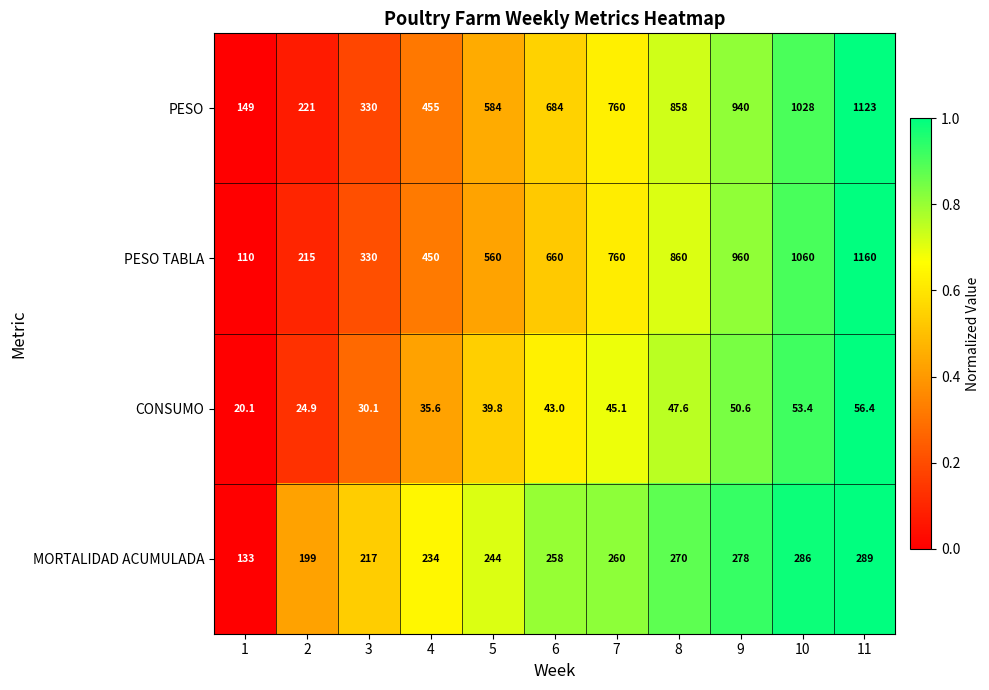

How many series are shown in this chart?

4